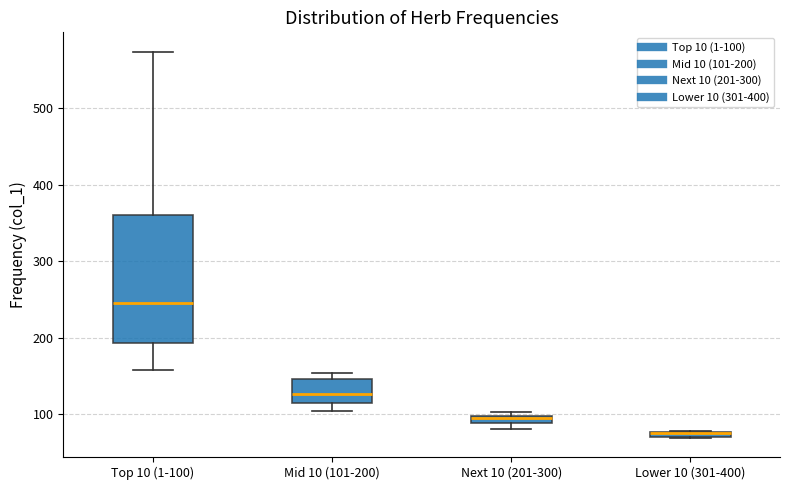

Where does the lower whisker of the box for Top 10 (1-100) end on the y-axis? The values are not printed on the chart, so give them approximately, as read against the axis.

160